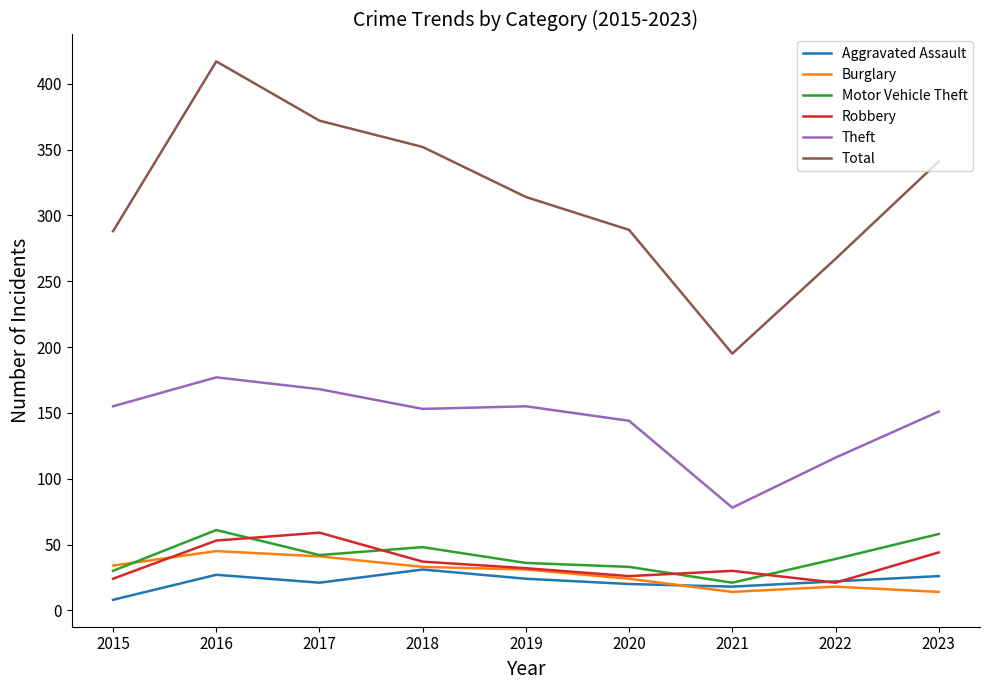

True or false: Total and Theft intersect in this chart.

False